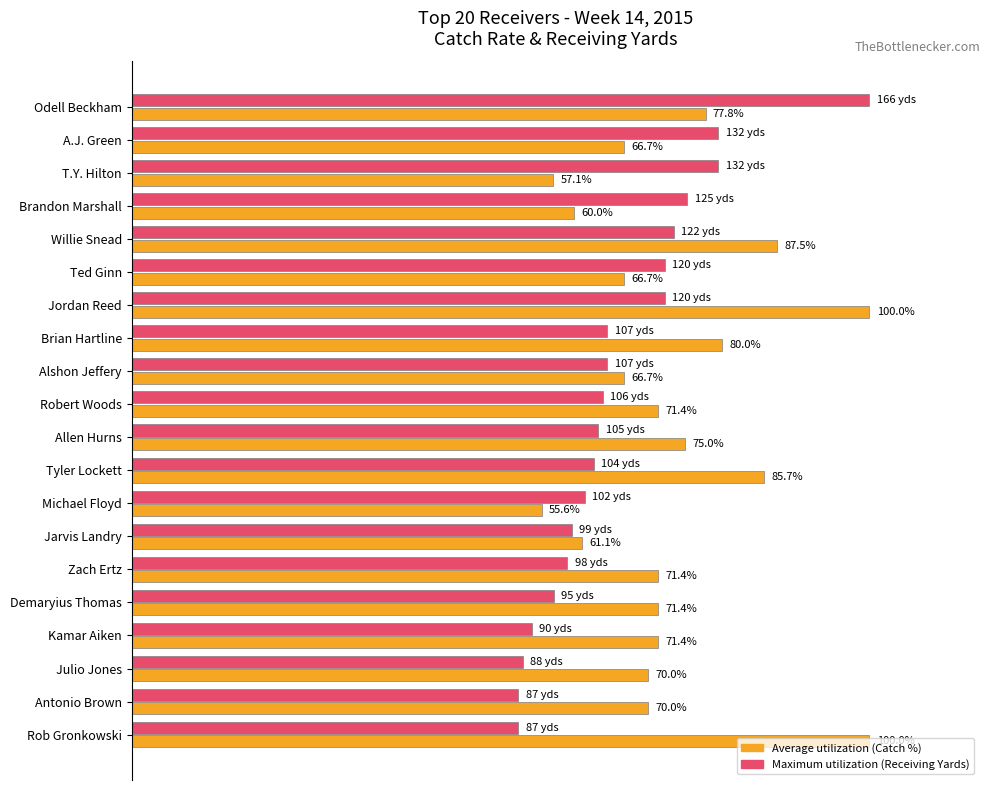

At which category is the sum across all series the highest?

Odell Beckham